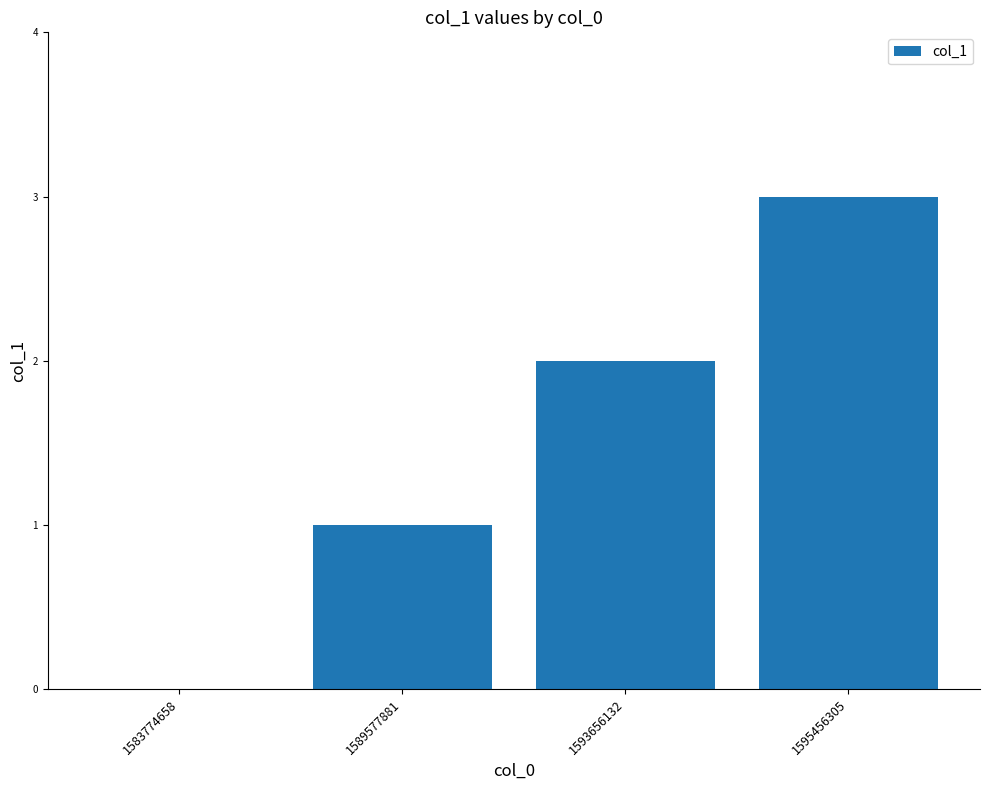

Which category has the highest value across all series?

1595456305